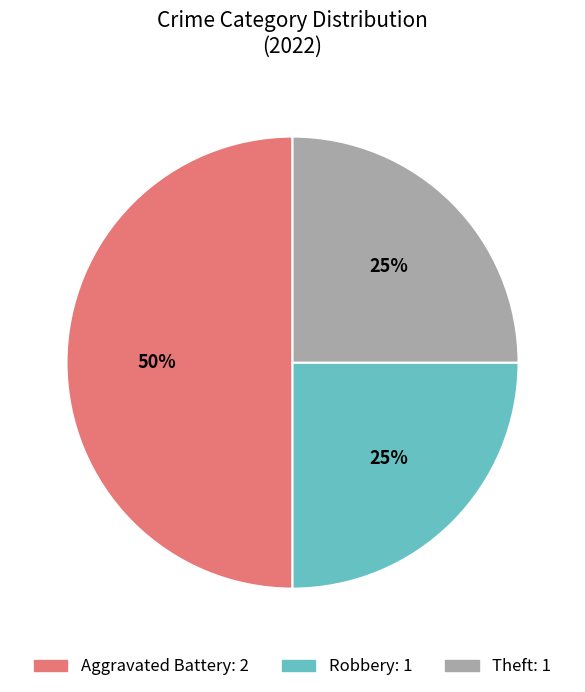

To the nearest percent, what is the average slice percentage?

33%